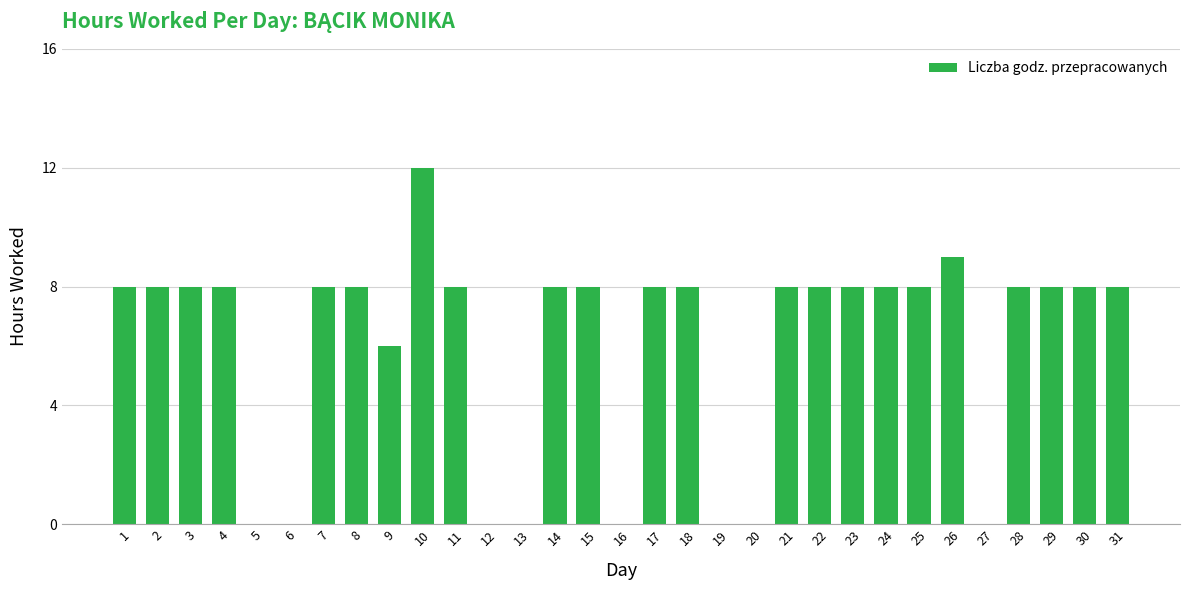

Is it true that the value at 14 is 8?

True